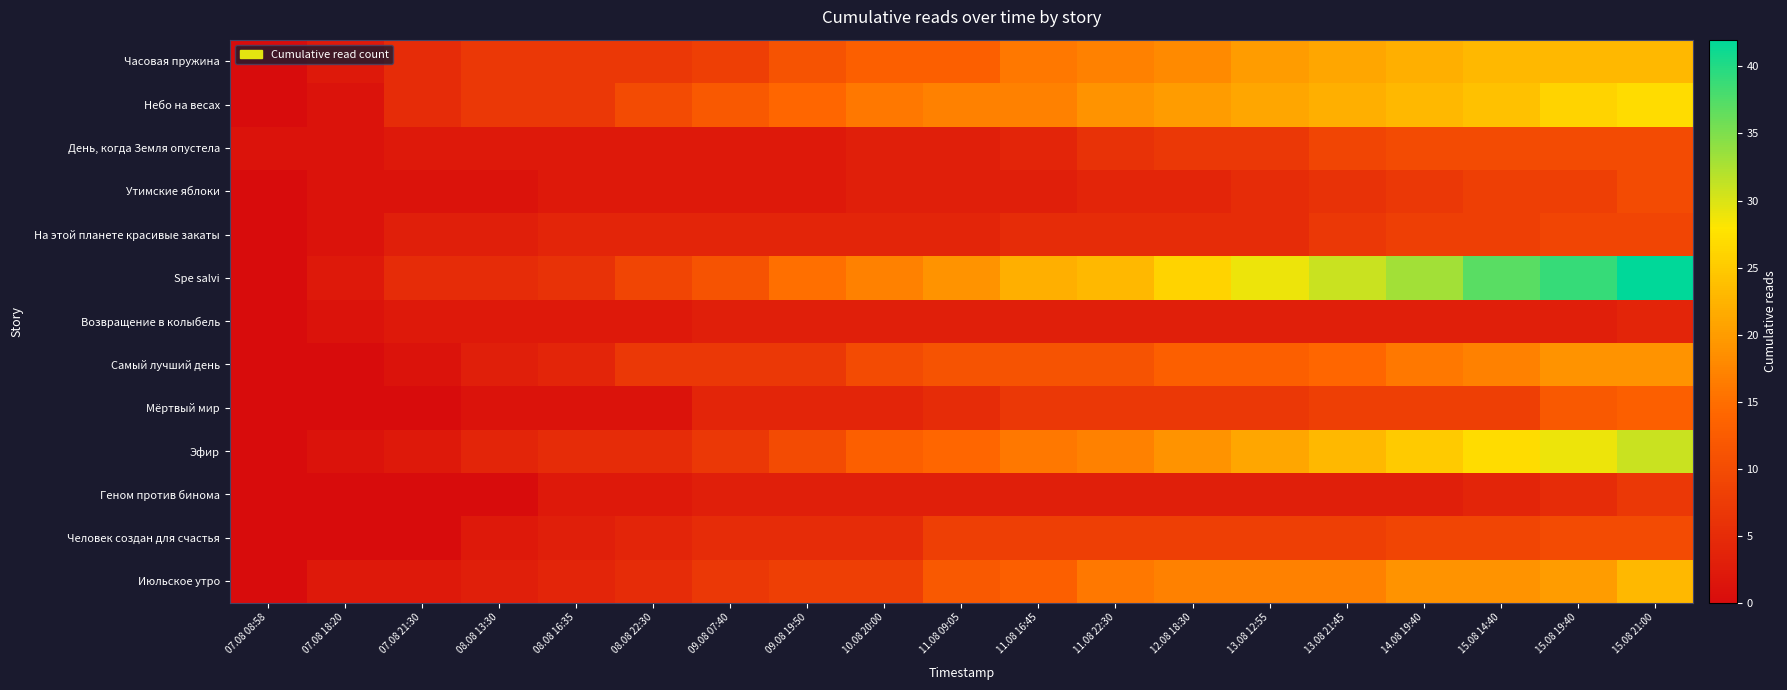

Which category has the lowest value across all series?

07.08 08:58